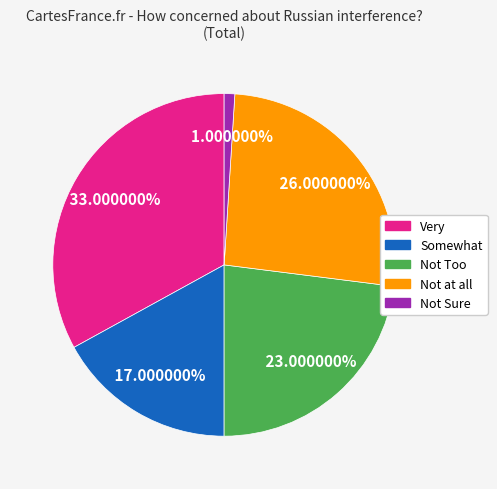

Between Somewhat and Not Too, which is larger?

Not Too